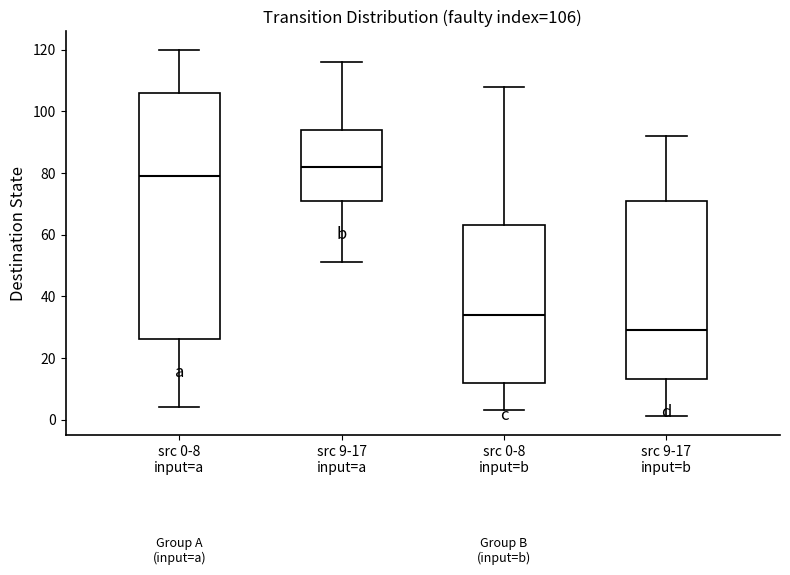

Which box has the highest median line?

src 9-17 input=a